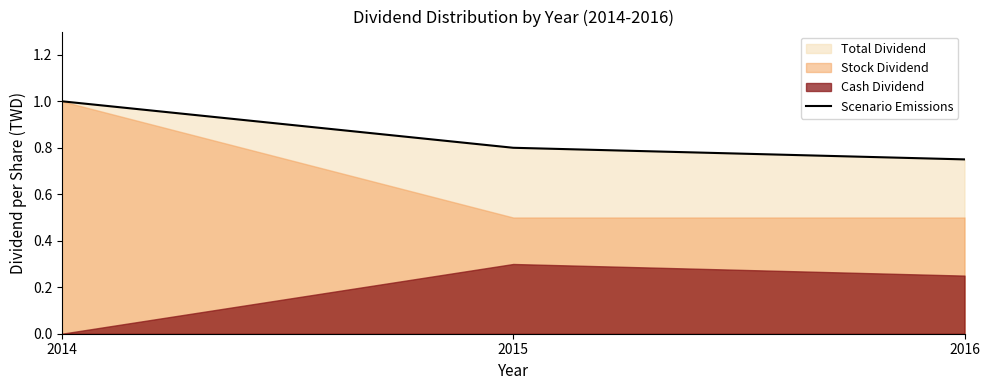

Which label corresponds to the largest value in the chart?

2014